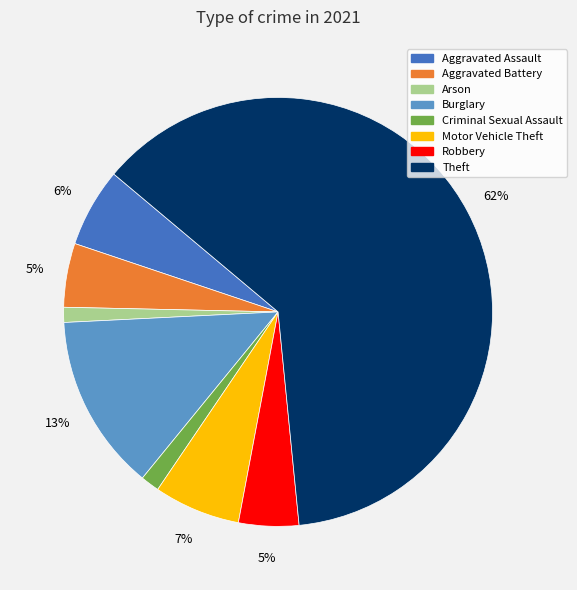

True or false: Theft accounts for 56% of the total.

False